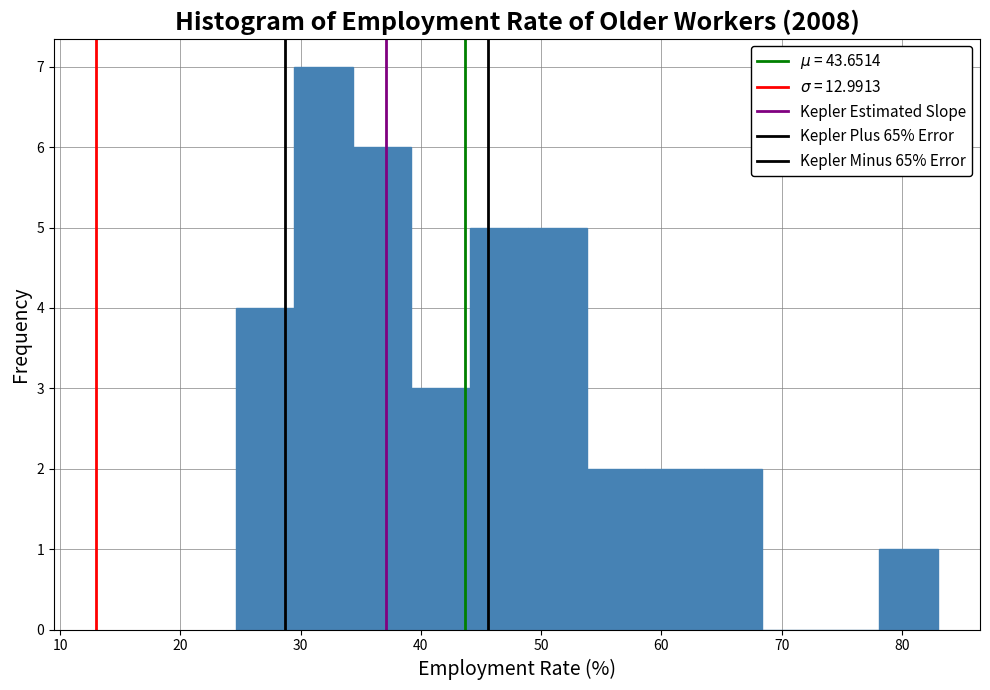

Over which range of the x-axis is the bar tallest?

29 to 34